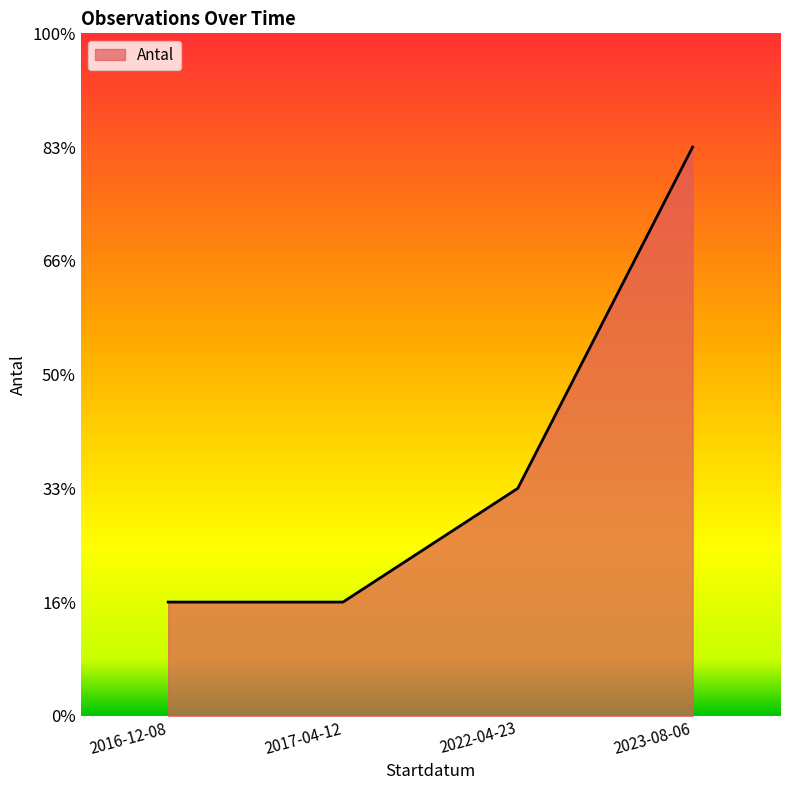

What is the greatest value displayed?

5